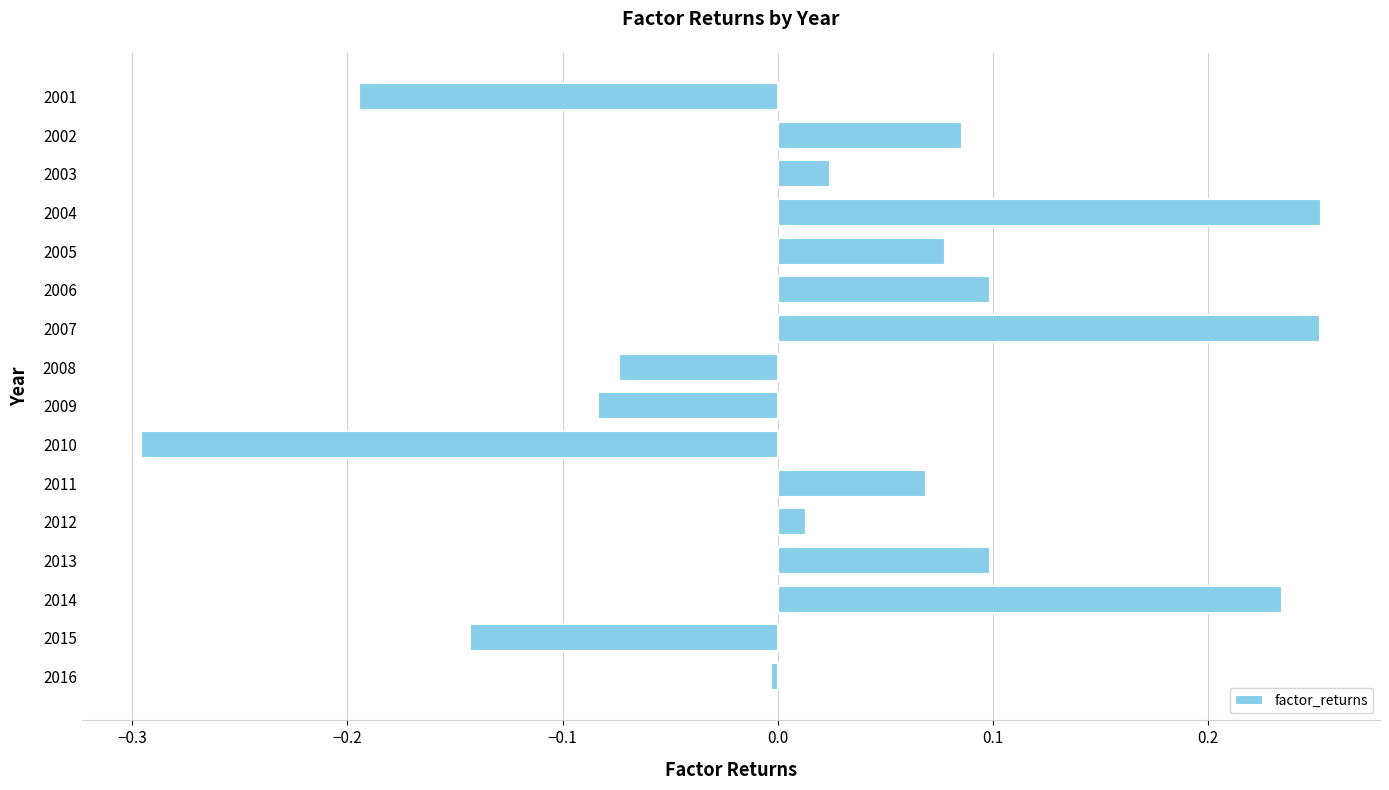

What is the difference between the second highest and minimum values?

0.5